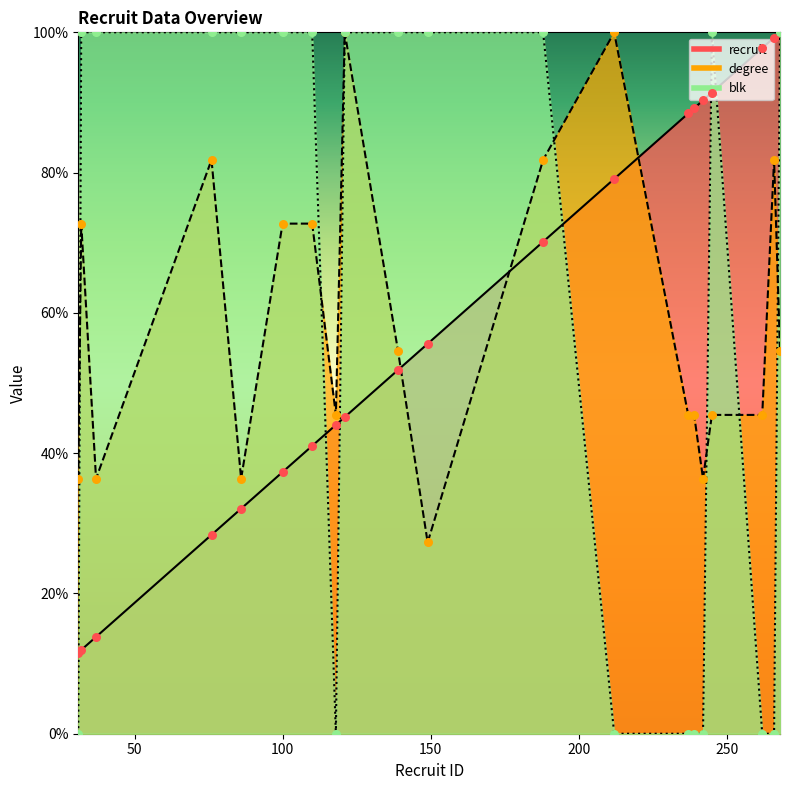

What are all the series names shown in the legend?

recruit, degree, blk